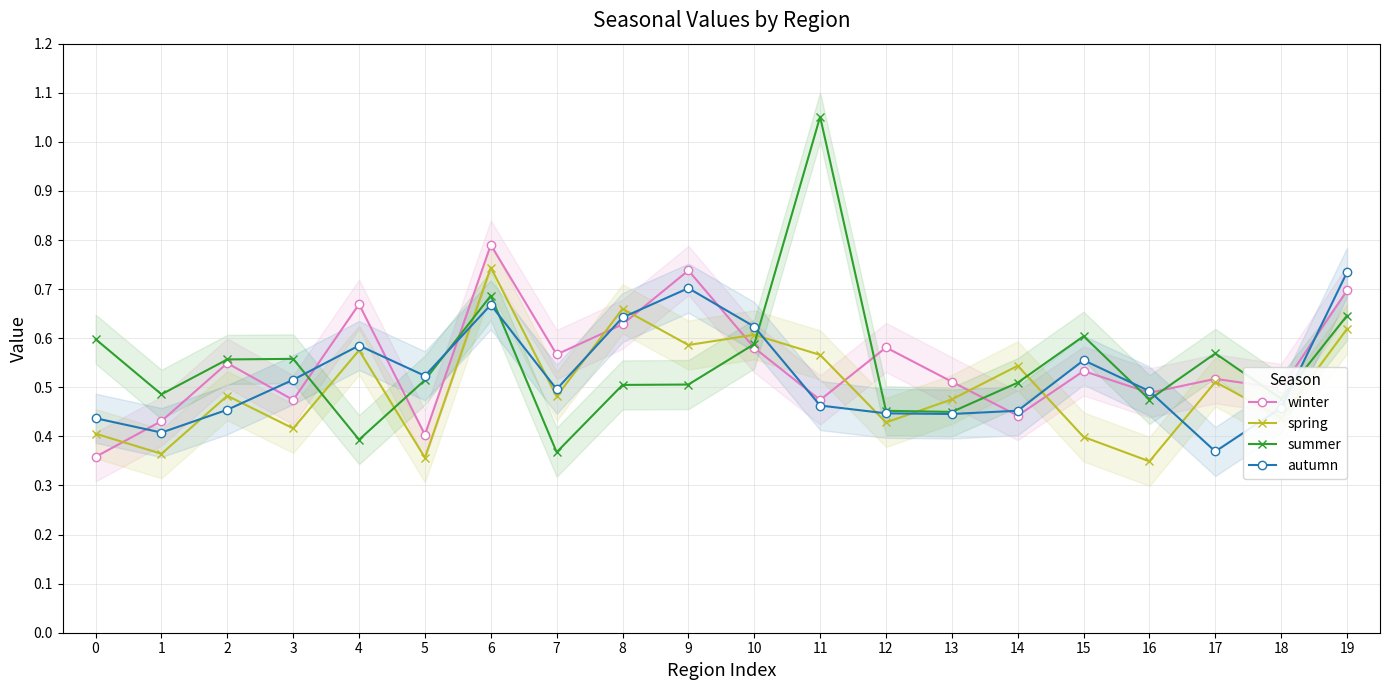

Rank the series by their maximum value, from lowest to highest.

autumn, spring, winter, summer